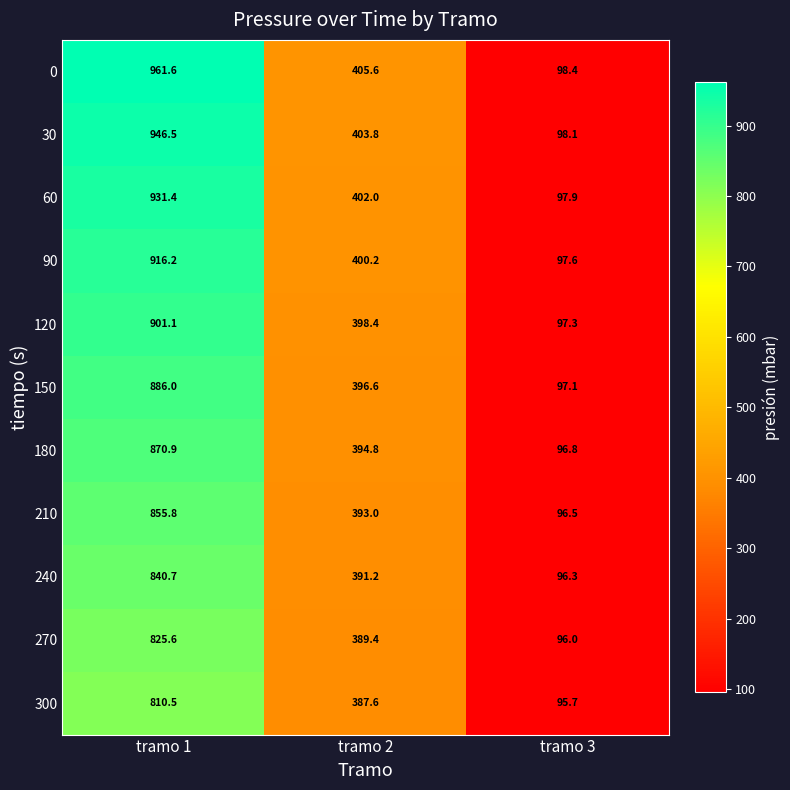

At which category does the chart reach its minimum across all series?

tramo 3